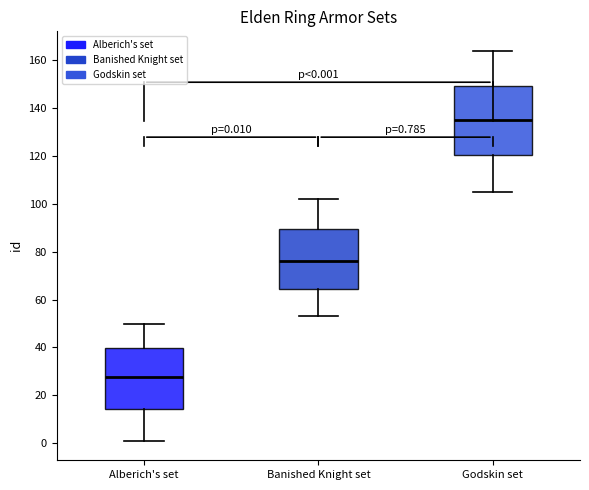

Comparing the boxes themselves (not the whiskers), which one is the tallest?

Godskin set